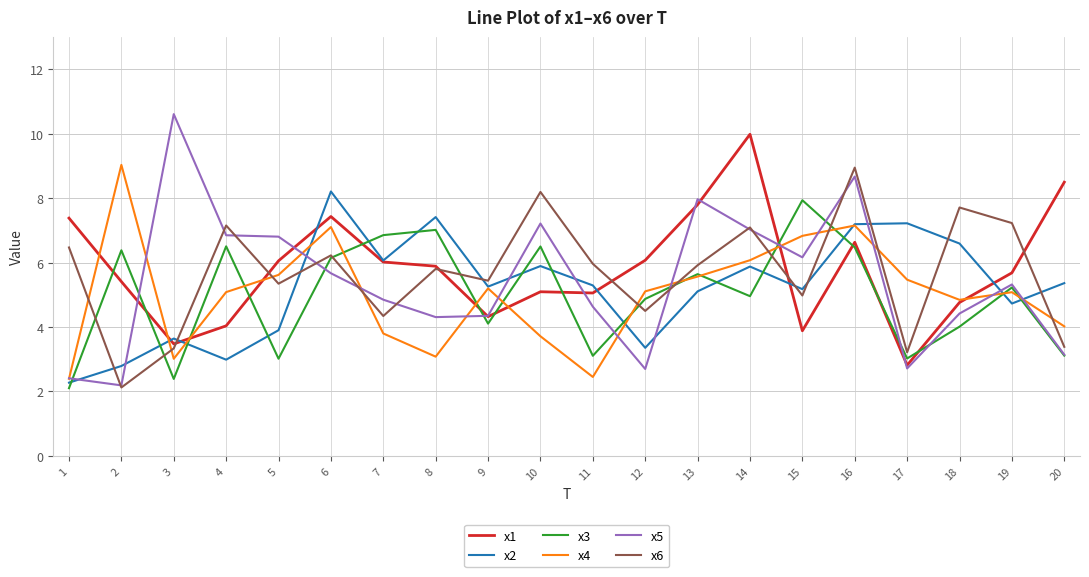

What is the minimum value shown in the chart?

2.1